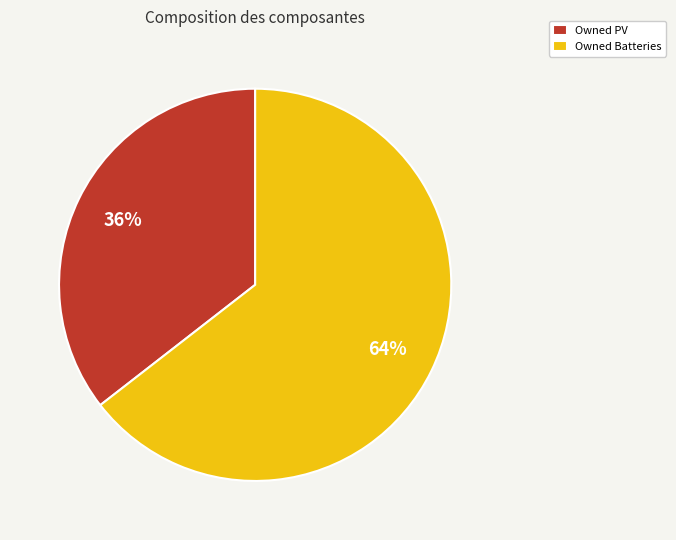

What is the largest slice in the pie chart?

Owned Batteries